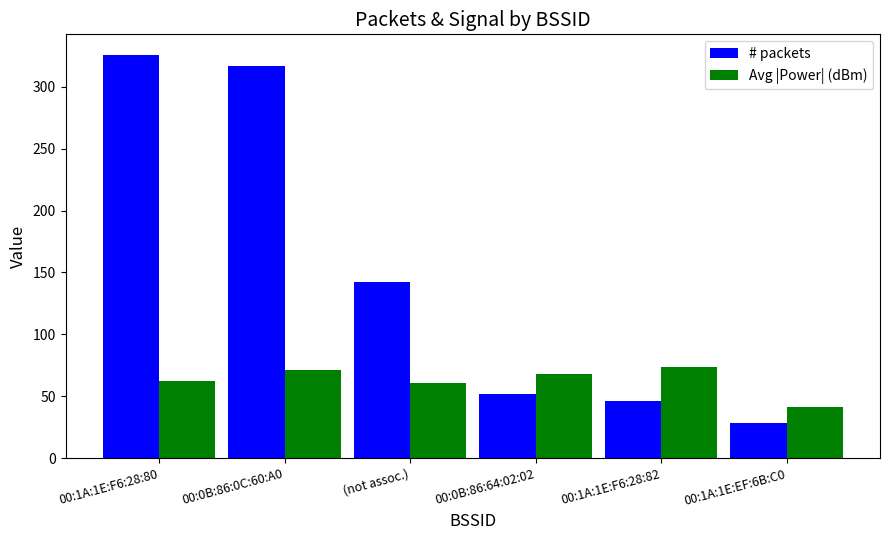

What is the difference between the maximum and minimum values in the # packets series?

298.0